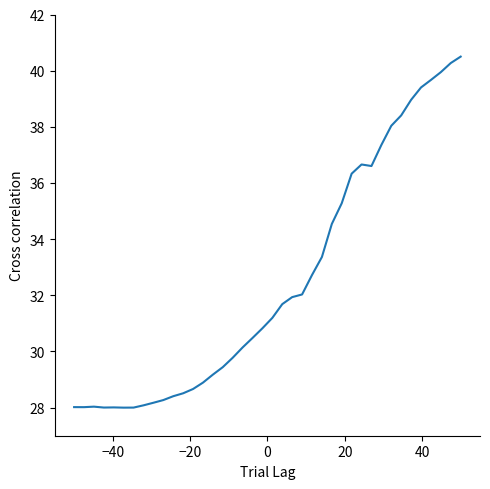

How many lines are shown in the chart?

1